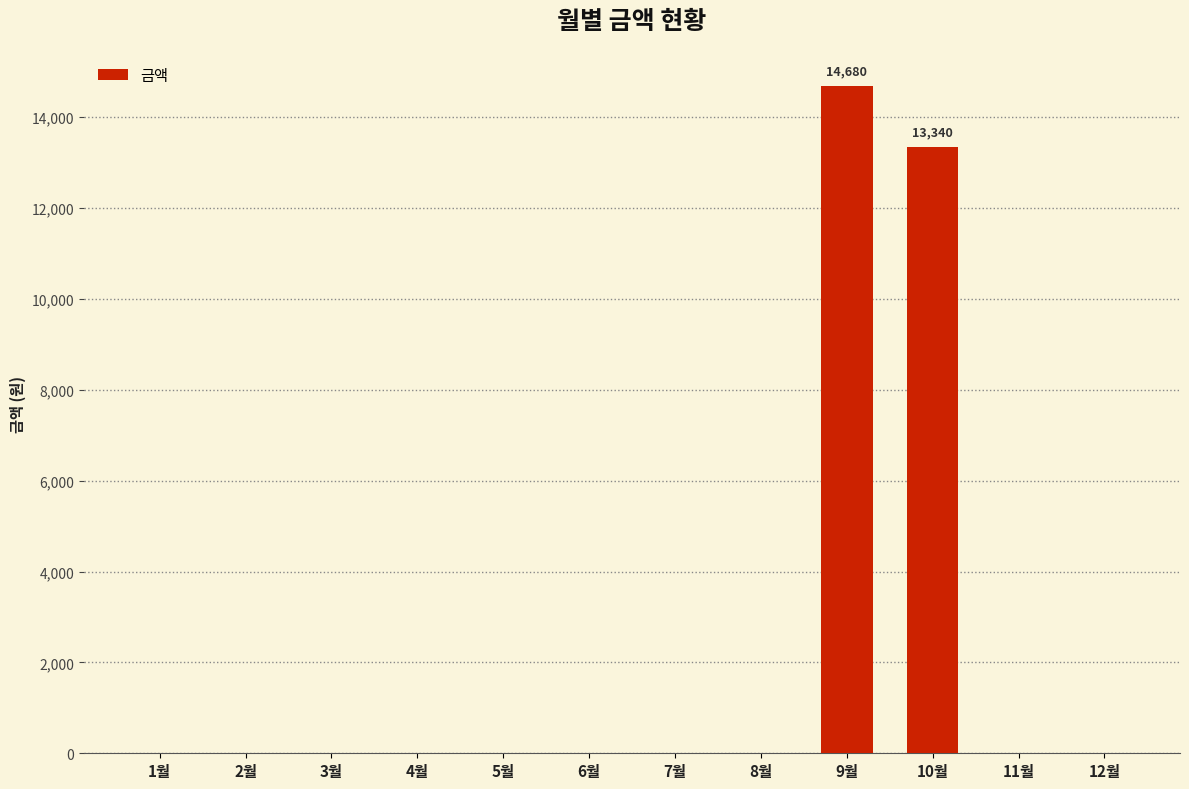

Where is the data nearest to the value 7340?

10월